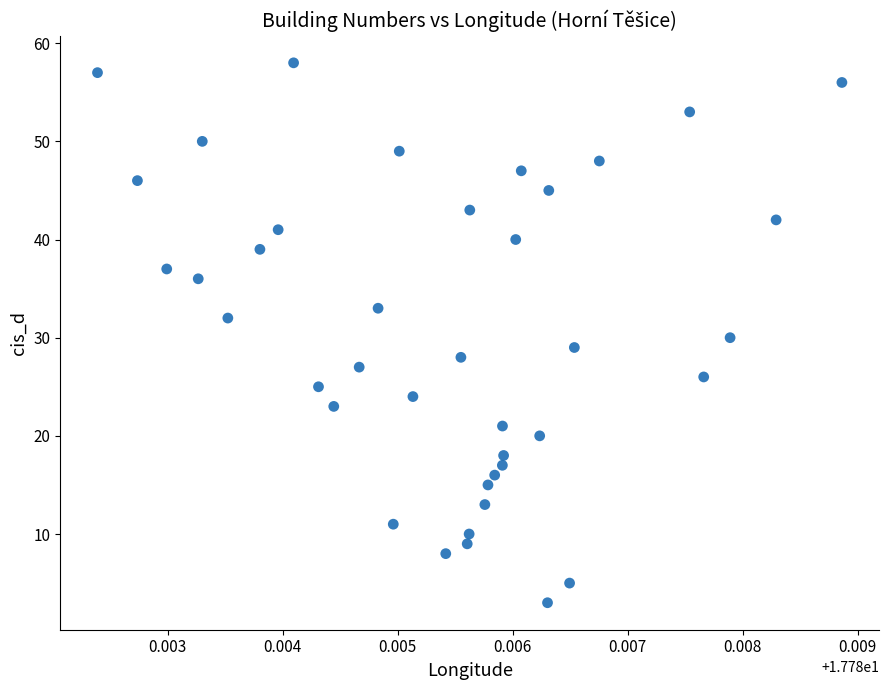

What is the range of Y values (max minus min)?

55